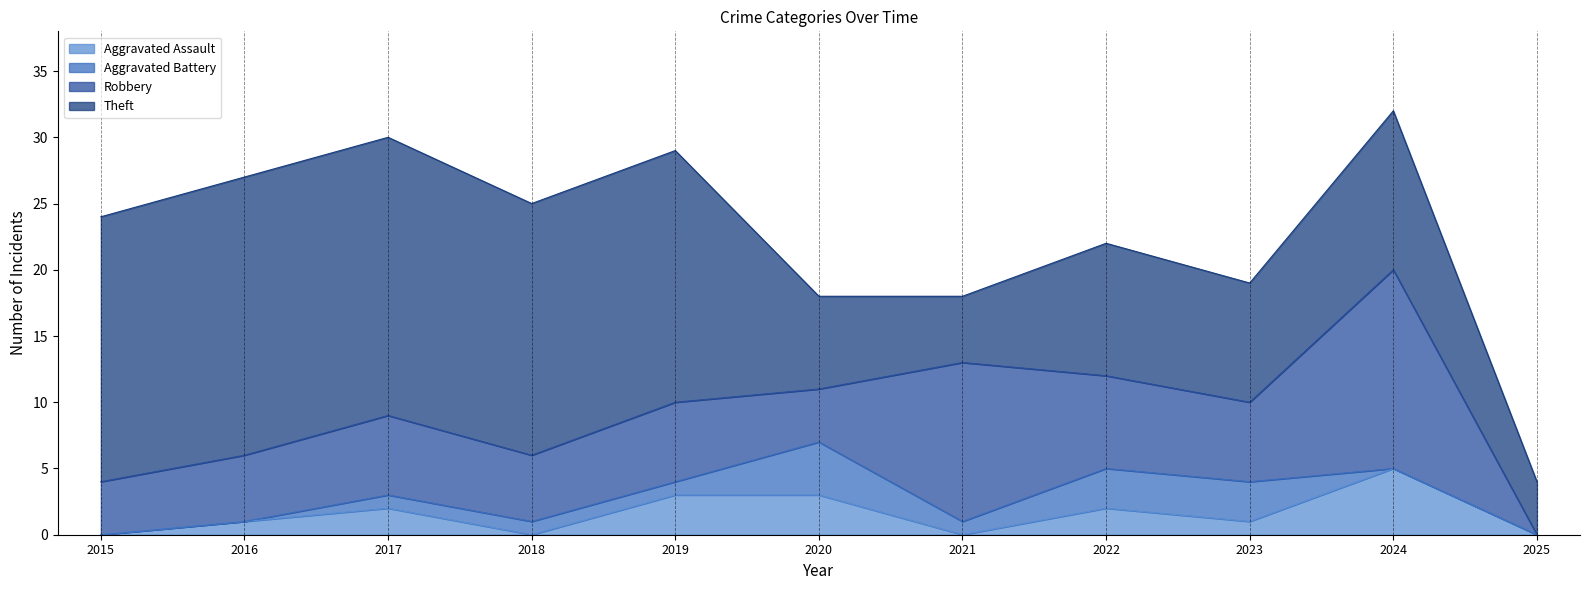

The Aggravated Battery series shows 2 at 2025. True or false?

False